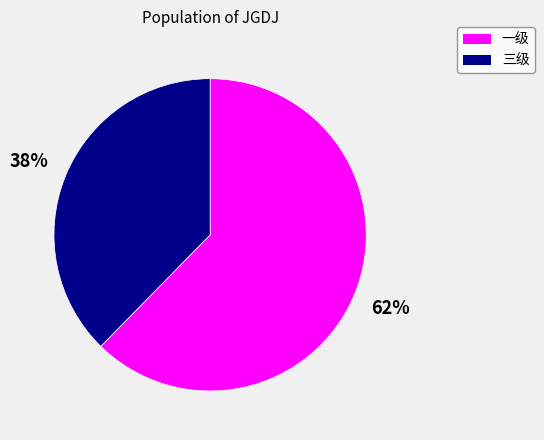

Combined, do 三级 and 一级 account for over 50%?

Yes